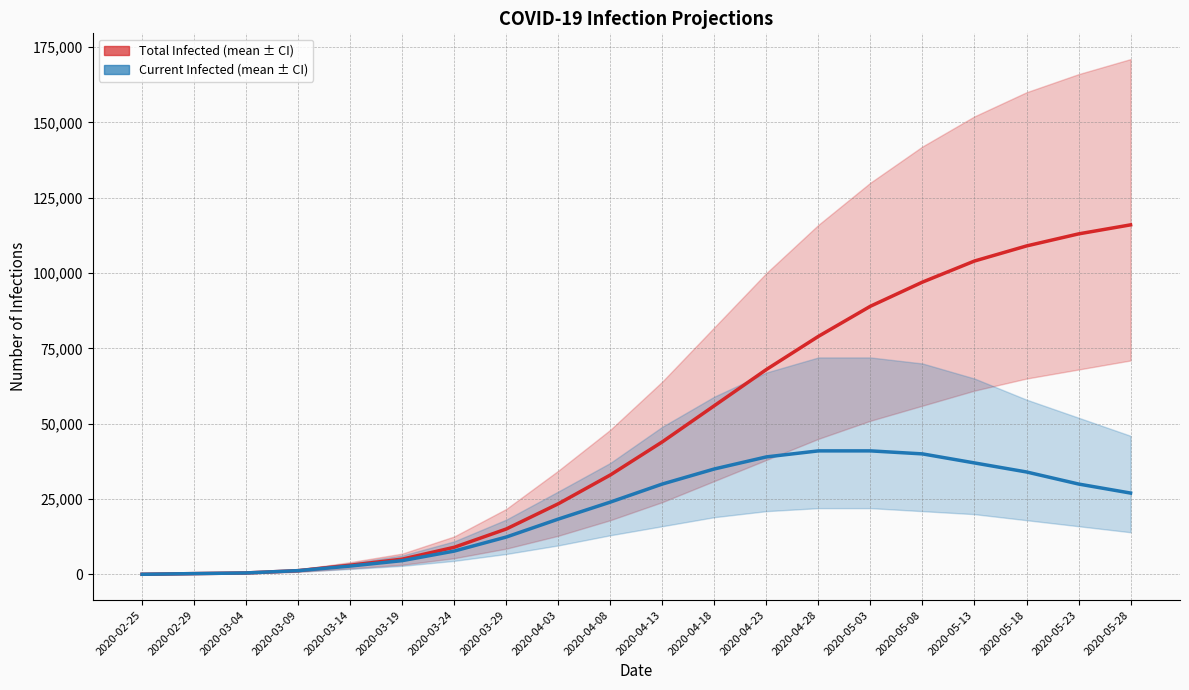

True or false: predicted_current_infected_mean has more than 1 points higher than both neighbors.

False